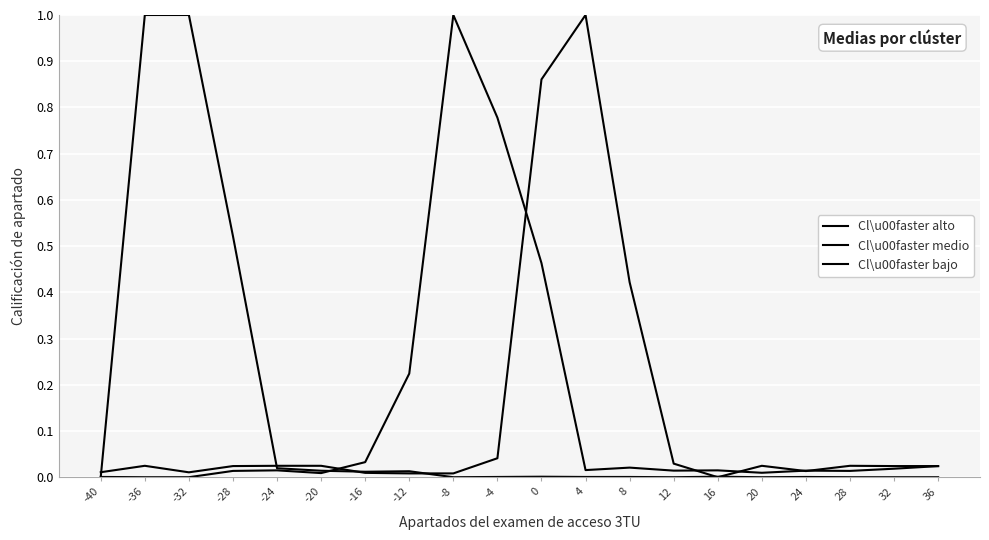

How many lines are shown in the chart?

3